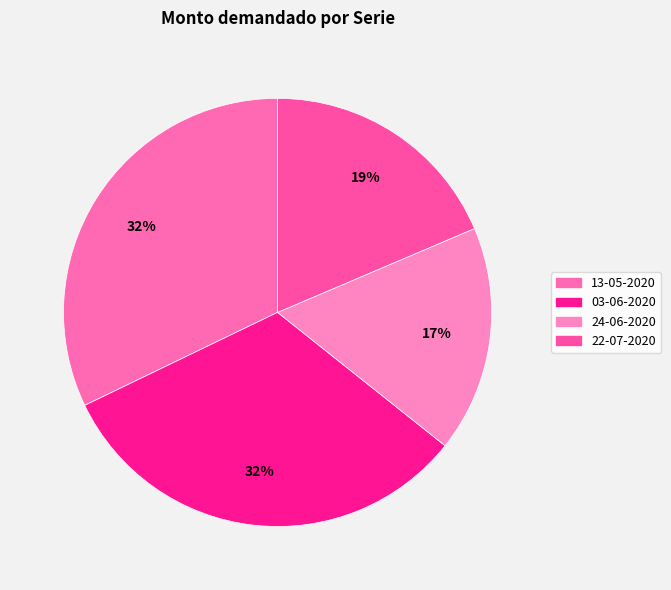

What is the smallest slice in the pie chart?

24-06-2020